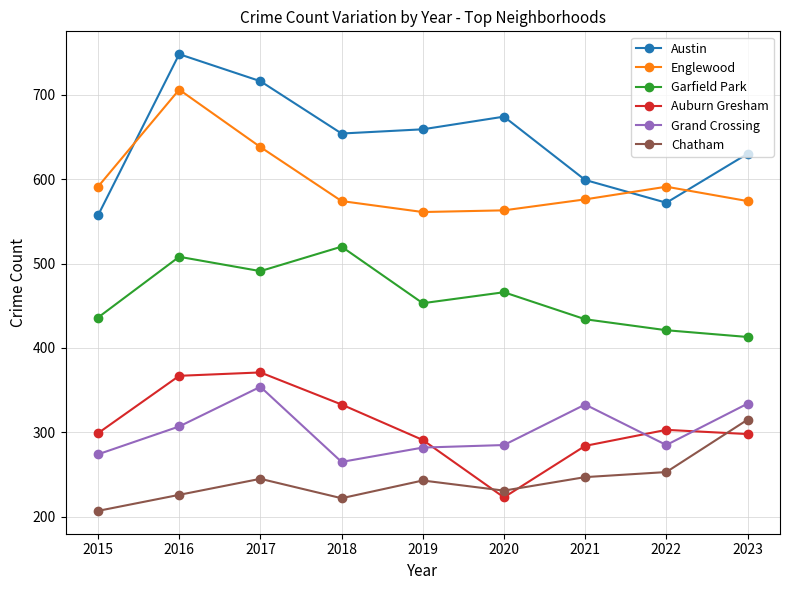

At which category does Grand Crossing reach its first local valley?

2018